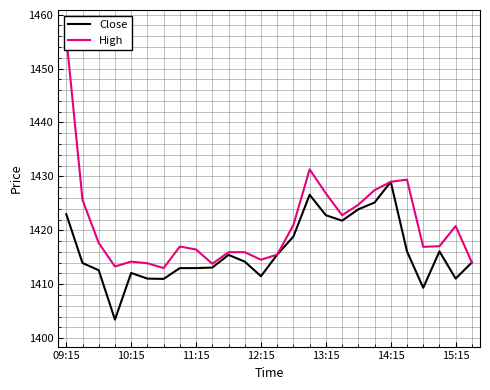

What is the lowest value of the Close series?

1403.5